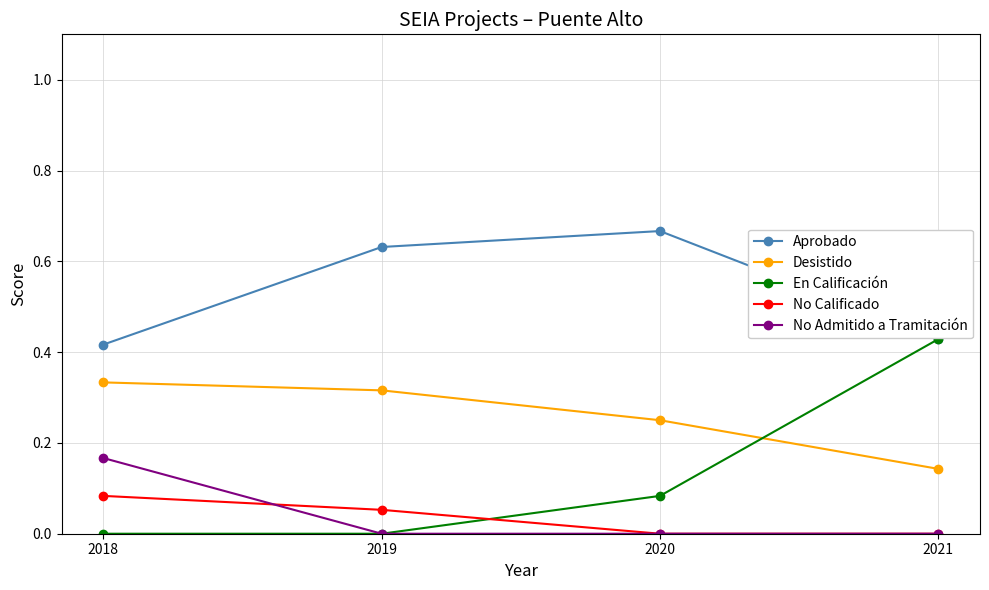

True or false: Aprobado and Desistido cross at least once.

False